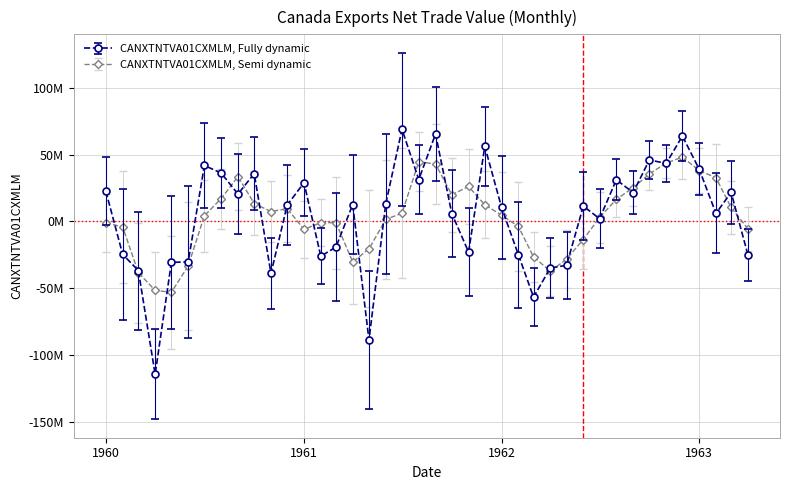

Does the chart have visible grid lines?

Yes